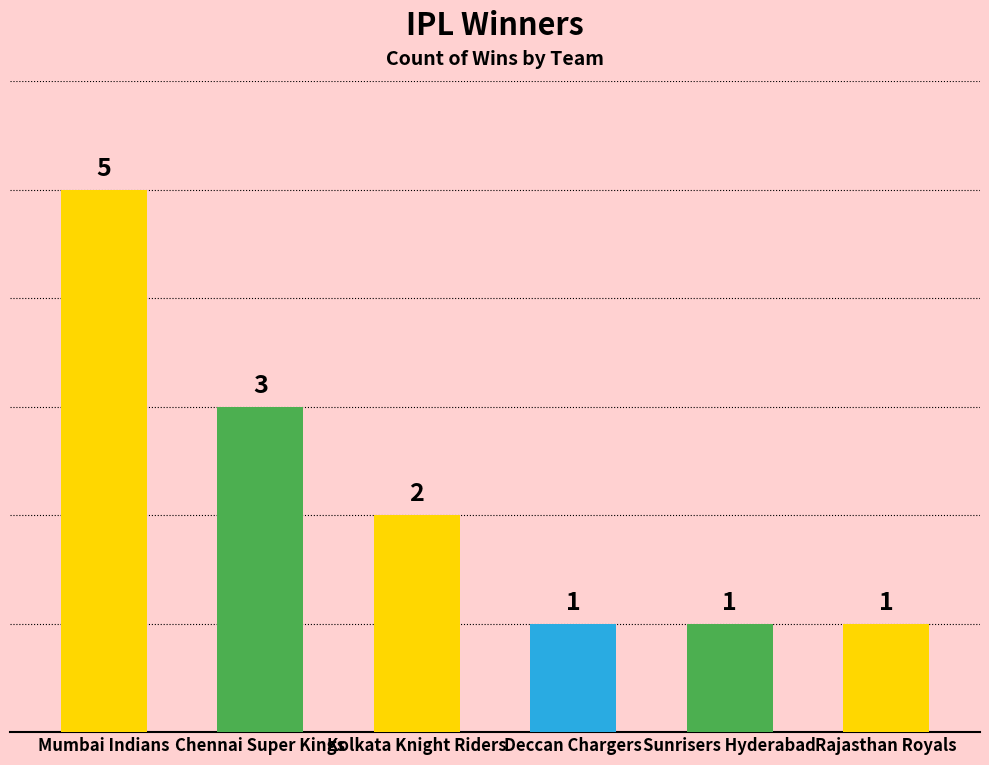

The value at Rajasthan Royals is 2. True or false?

False